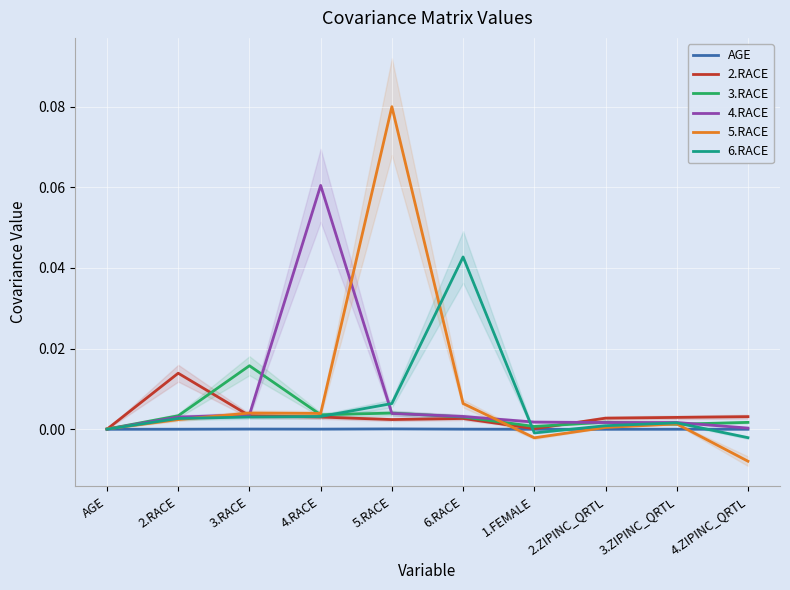

In 5.RACE, how many points are higher than both neighbors (excluding endpoints)?

3